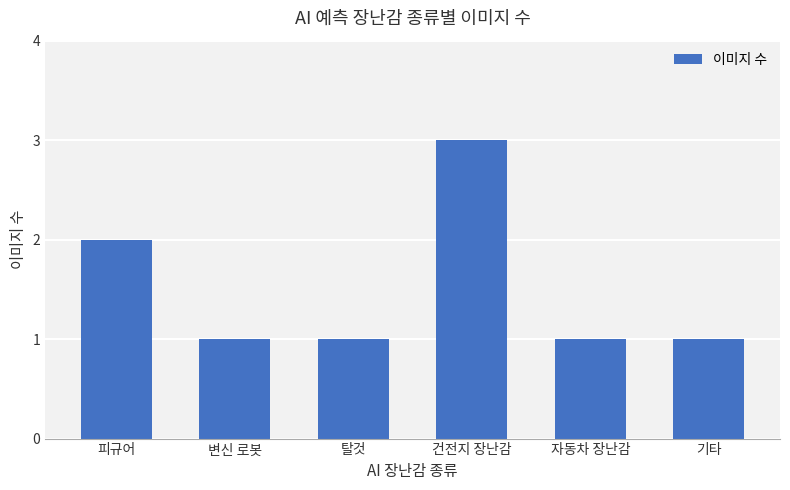

What is the label of the 6th bar from the left?

기타